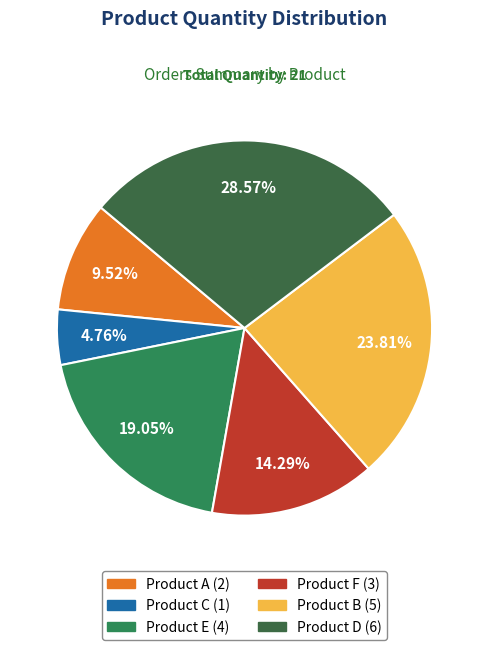

Is it true that Product E is 19% of the pie?

True